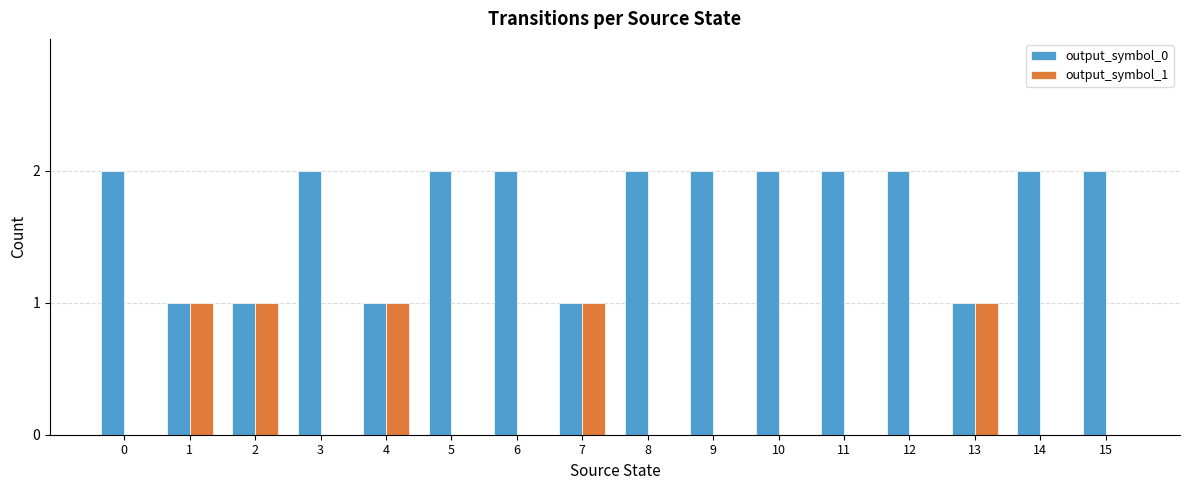

Count the number of data series in this chart.

2